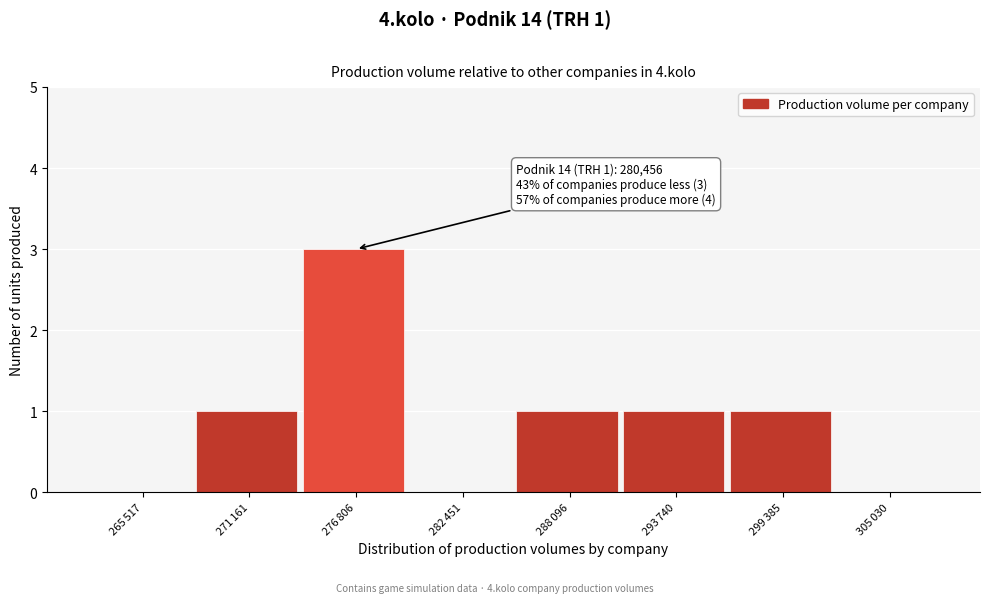

What is the sum of all values?

7